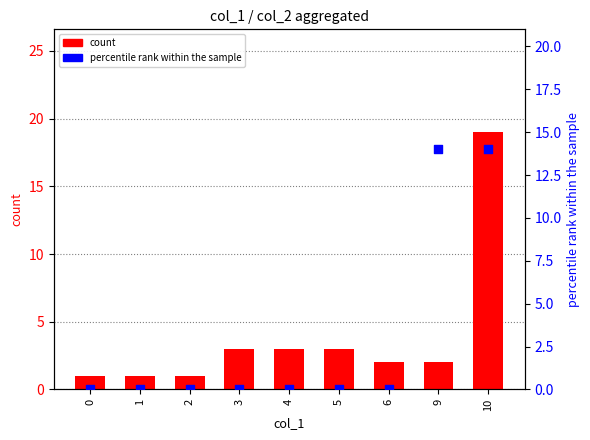

Which series has the largest Y range (max minus min)?

count